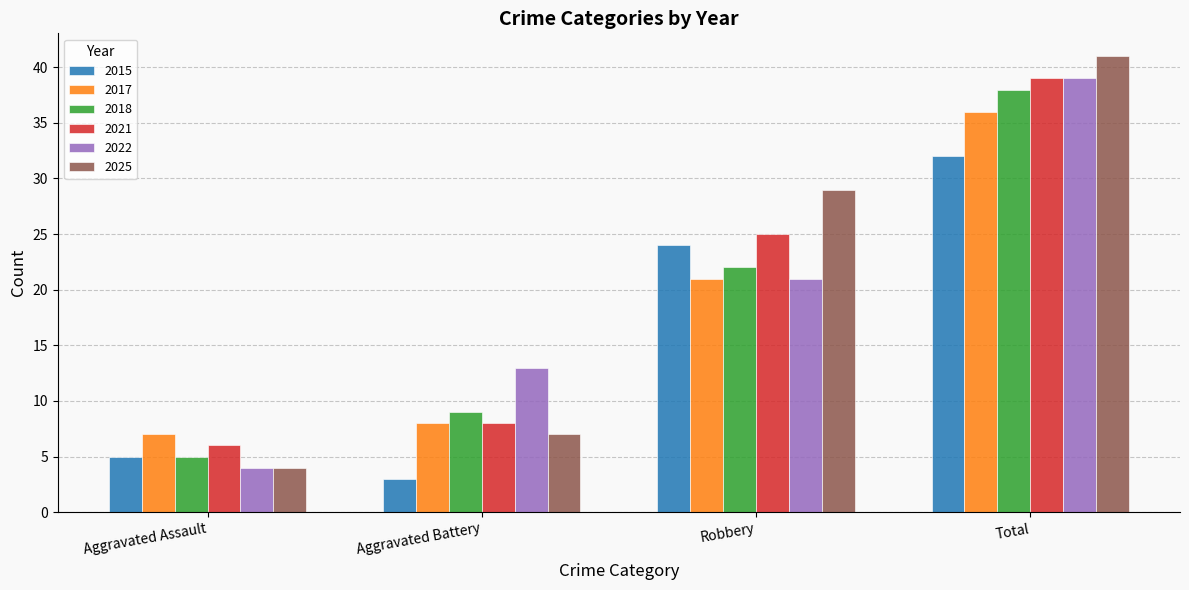

What is the average value of the 2015 series?

16